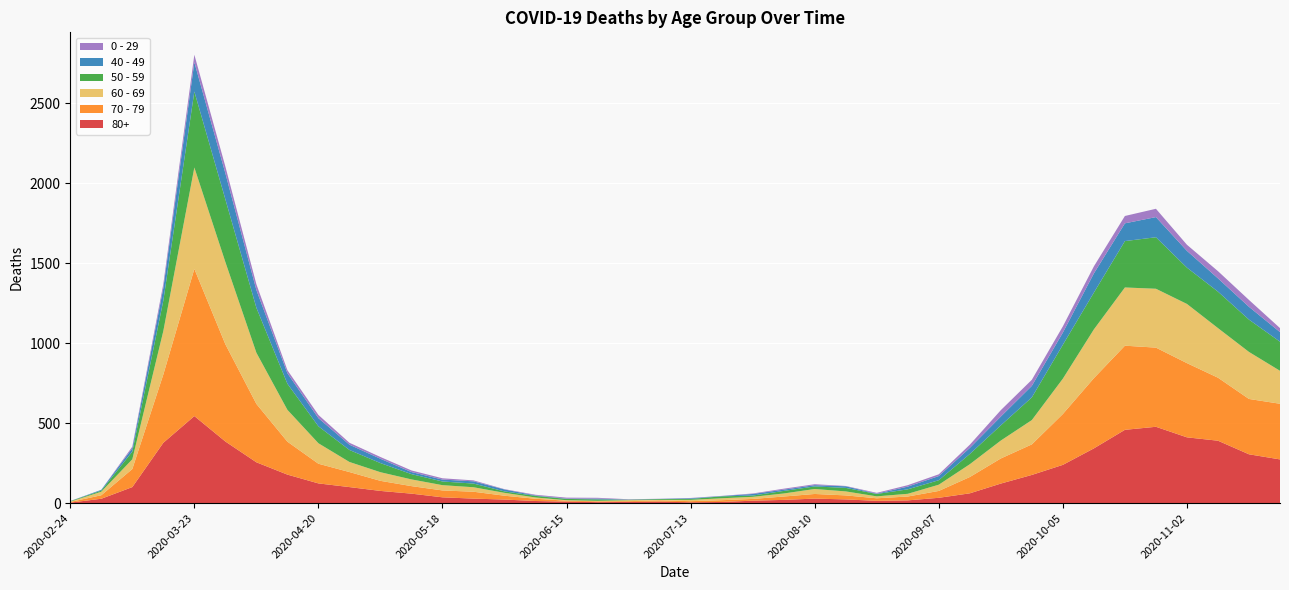

Reading left to right, what are all the values shown in this chart?

80+: 2020-02-24=3	2020-03-02=27	2020-03-09=100	2020-03-16=377	2020-03-23=544	2020-03-30=385	2020-04-06=255	2020-04-13=178	2020-04-20=123	2020-04-27=100	2020-05-04=76	2020-05-11=59	2020-05-18=36	2020-05-25=28	2020-06-01=22	2020-06-08=13	2020-06-15=9	2020-06-22=6	2020-06-29=7	2020-07-06=9	2020-07-13=5	2020-07-20=7	2020-07-27=15	2020-08-03=20	2020-08-10=28	2020-08-17=23	2020-08-24=14	2020-08-31=17	2020-09-07=33	2020-09-14=61	2020-09-21=122	2020-09-28=176	2020-10-05=239	2020-10-12=342	2020-10-19=458	2020-10-26=477	2020-11-02=411	2020-11-09=390	2020-11-16=305	2020-11-23=273
70 - 79: 2020-02-24=4	2020-03-02=22	2020-03-09=113	2020-03-16=427	2020-03-23=920	2020-03-30=608	2020-04-06=365	2020-04-13=206	2020-04-20=123	2020-04-27=94	2020-05-04=63	2020-05-11=47	2020-05-18=43	2020-05-25=43	2020-06-01=24	2020-06-08=14	2020-06-15=6	2020-06-22=5	2020-06-29=5	2020-07-06=8	2020-07-13=7	2020-07-20=11	2020-07-27=11	2020-08-03=21	2020-08-10=29	2020-08-17=25	2020-08-24=16	2020-08-31=24	2020-09-07=43	2020-09-14=102	2020-09-21=157	2020-09-28=191	2020-10-05=318	2020-10-12=439	2020-10-19=526	2020-10-26=495	2020-11-02=464	2020-11-09=394	2020-11-16=346	2020-11-23=348
60 - 69: 2020-02-24=2	2020-03-02=22	2020-03-09=61	2020-03-16=272	2020-03-23=634	2020-03-30=514	2020-04-06=320	2020-04-13=199	2020-04-20=128	2020-04-27=63	2020-05-04=54	2020-05-11=42	2020-05-18=33	2020-05-25=28	2020-06-01=18	2020-06-08=8	2020-06-15=3	2020-06-22=3	2020-06-29=6	2020-07-06=3	2020-07-13=8	2020-07-20=12	2020-07-27=13	2020-08-03=19	2020-08-10=31	2020-08-17=25	2020-08-24=12	2020-08-31=17	2020-09-07=39	2020-09-14=80	2020-09-21=112	2020-09-28=152	2020-10-05=221	2020-10-12=305	2020-10-19=364	2020-10-26=368	2020-11-02=370	2020-11-09=310	2020-11-16=294	2020-11-23=206
50 - 59: 2020-02-24=3	2020-03-02=7	2020-03-09=48	2020-03-16=190	2020-03-23=475	2020-03-30=392	2020-04-06=281	2020-04-13=163	2020-04-20=106	2020-04-27=75	2020-05-04=57	2020-05-11=33	2020-05-18=23	2020-05-25=23	2020-06-01=9	2020-06-08=10	2020-06-15=8	2020-06-22=9	2020-06-29=3	2020-07-06=5	2020-07-13=6	2020-07-20=12	2020-07-27=8	2020-08-03=16	2020-08-10=16	2020-08-17=22	2020-08-24=15	2020-08-31=28	2020-09-07=28	2020-09-14=64	2020-09-21=95	2020-09-28=142	2020-10-05=212	2020-10-12=230	2020-10-19=290	2020-10-26=322	2020-11-02=227	2020-11-09=228	2020-11-16=202	2020-11-23=182
40 - 49: 2020-02-24=0	2020-03-02=5	2020-03-09=21	2020-03-16=79	2020-03-23=183	2020-03-30=163	2020-04-06=111	2020-04-13=66	2020-04-20=51	2020-04-27=33	2020-05-04=27	2020-05-11=13	2020-05-18=12	2020-05-25=14	2020-06-01=12	2020-06-08=3	2020-06-15=2	2020-06-22=5	2020-06-29=1	2020-07-06=1	2020-07-13=4	2020-07-20=2	2020-07-27=10	2020-08-03=8	2020-08-10=8	2020-08-17=10	2020-08-24=2	2020-08-31=17	2020-09-07=26	2020-09-14=38	2020-09-21=55	2020-09-28=72	2020-10-05=76	2020-10-12=120	2020-10-19=111	2020-10-26=126	2020-11-02=105	2020-11-09=83	2020-11-16=80	2020-11-23=60
0 - 29: 2020-02-24=1	2020-03-02=0	2020-03-09=10	2020-03-16=25	2020-03-23=47	2020-03-30=42	2020-04-06=36	2020-04-13=19	2020-04-20=20	2020-04-27=12	2020-05-04=11	2020-05-11=10	2020-05-18=8	2020-05-25=6	2020-06-01=2	2020-06-08=4	2020-06-15=6	2020-06-22=5	2020-06-29=2	2020-07-06=1	2020-07-13=2	2020-07-20=1	2020-07-27=3	2020-08-03=6	2020-08-10=6	2020-08-17=2	2020-08-24=5	2020-08-31=9	2020-09-07=11	2020-09-14=20	2020-09-21=40	2020-09-28=38	2020-10-05=39	2020-10-12=44	2020-10-19=46	2020-10-26=52	2020-11-02=38	2020-11-09=45	2020-11-16=43	2020-11-23=25